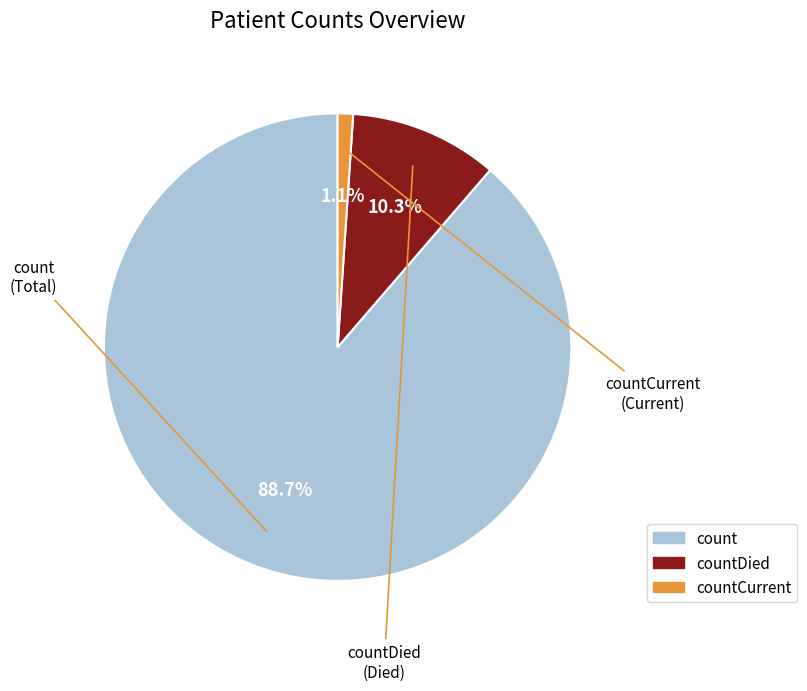

Is there a majority slice in this chart?

Yes